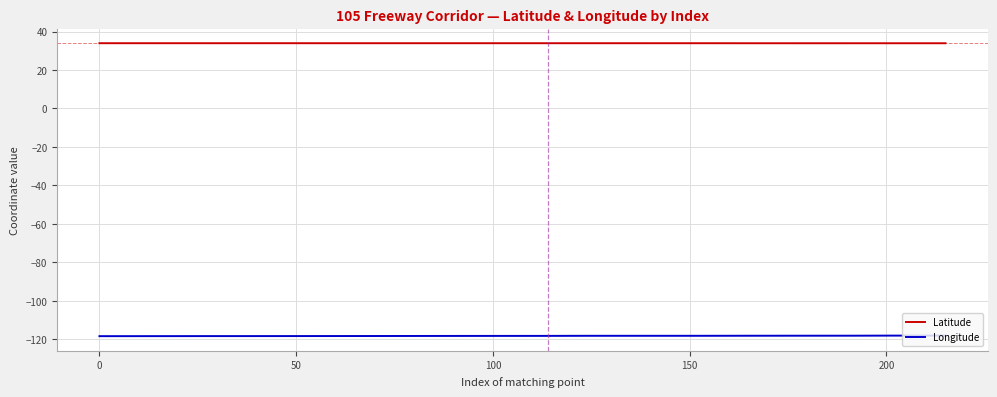

How many categories are shown in the chart?

21